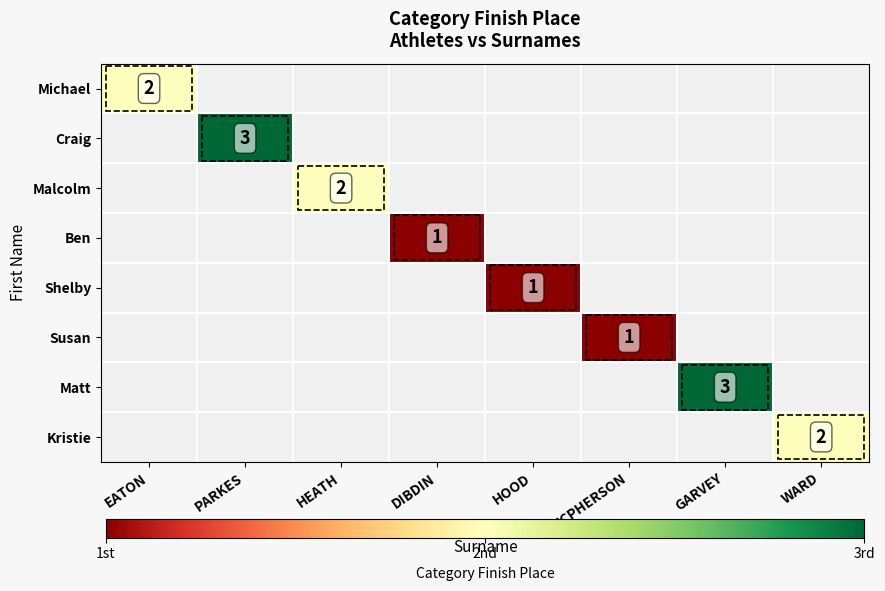

Rank the series at GARVEY from lowest to highest value.

Michael, Craig, Malcolm, Ben, Shelby, Susan, Matt, Kristie